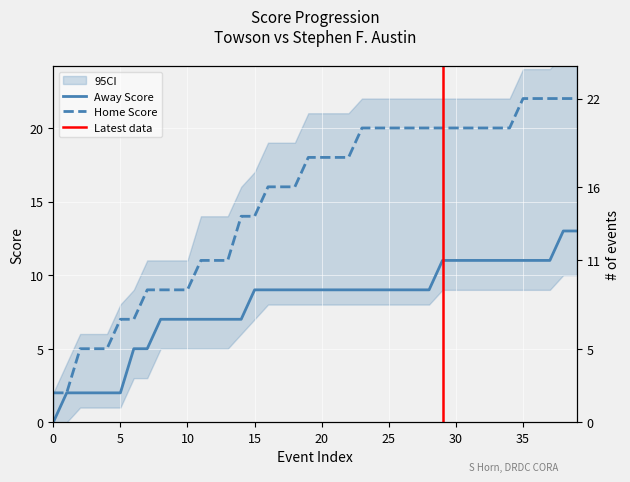

True or false: Home Score and Away Score intersect in this chart.

False